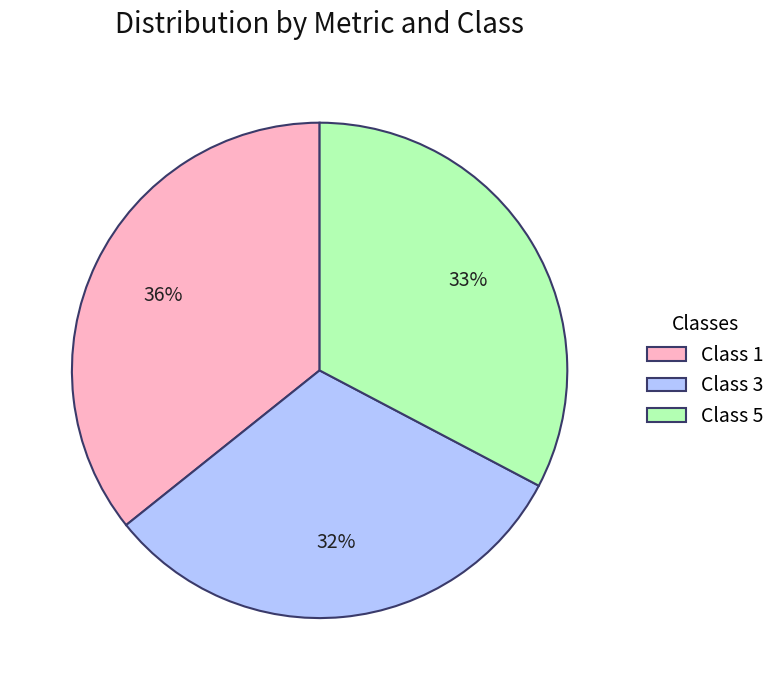

How many segments does this pie chart have?

3